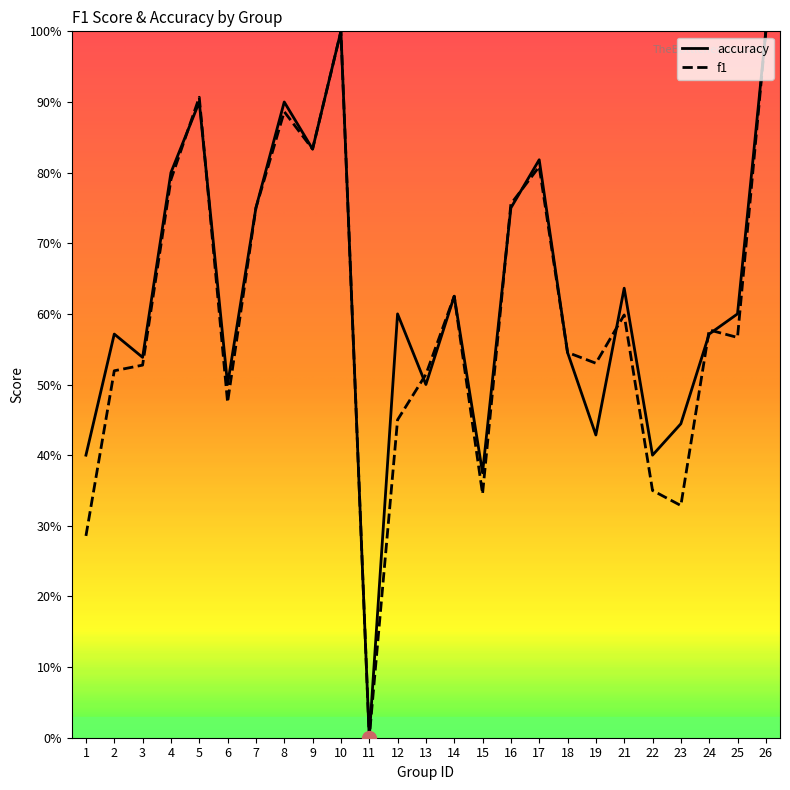

What is the difference between the maximum and minimum values in the accuracy series?

1.0